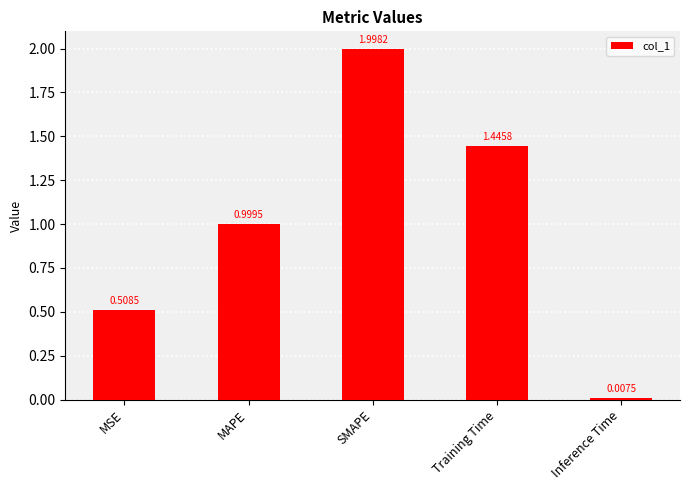

What is the value of the 3rd bar from the left?

2.0